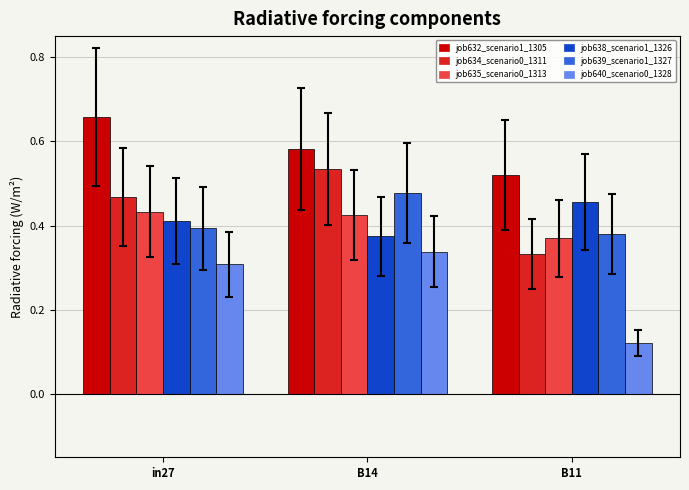

Where is job635_scenario0_1313 nearest to the value 0?

B11